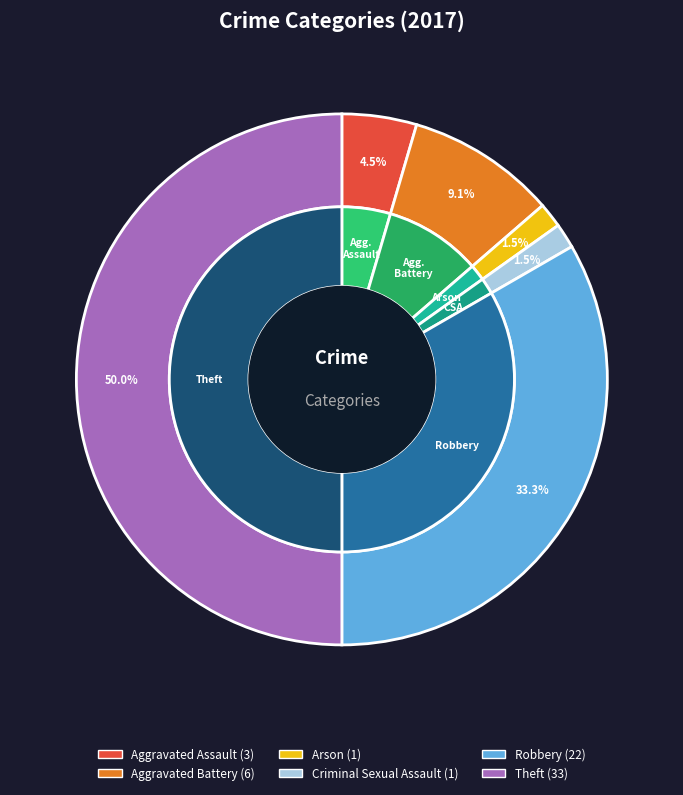

To the nearest percent, what percentage of the pie is Aggravated Battery?

9%